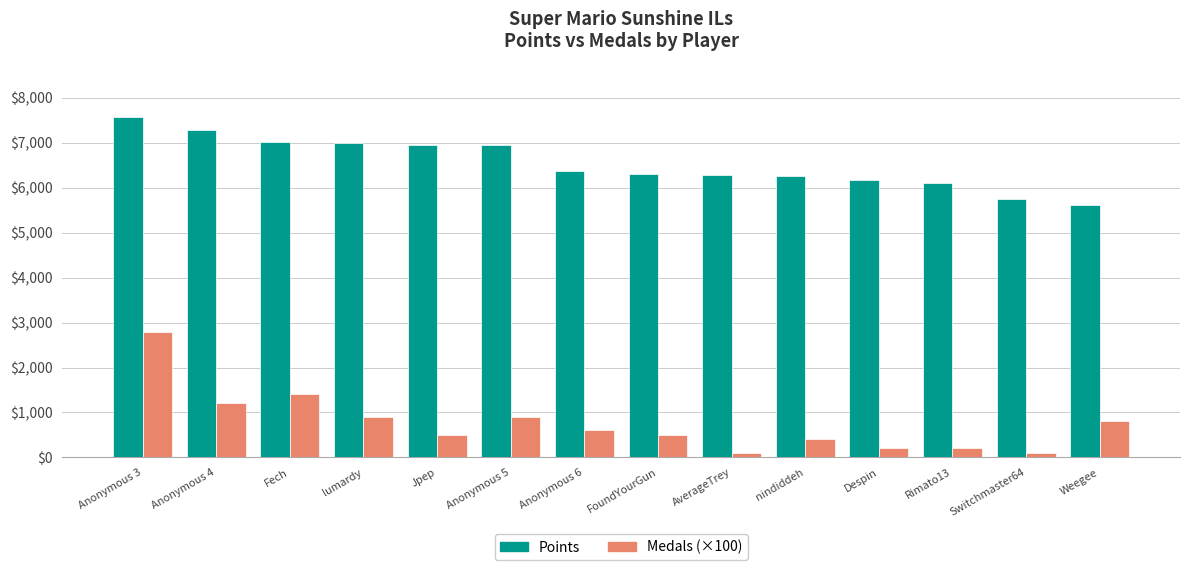

Is it true that Points equals 9124 at Despin?

False